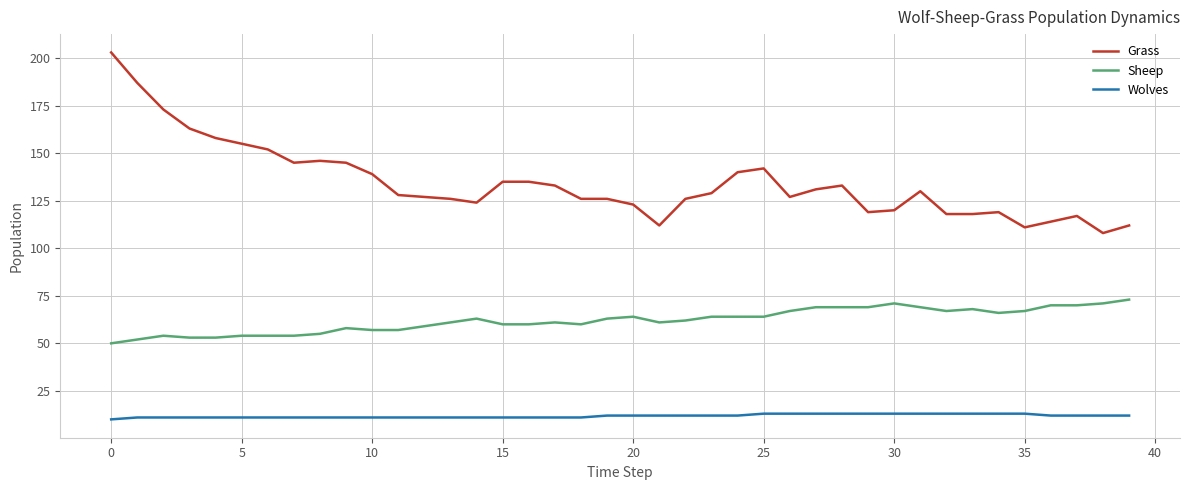

List the series in order of their overall mean, highest first.

Grass, Sheep, Wolves